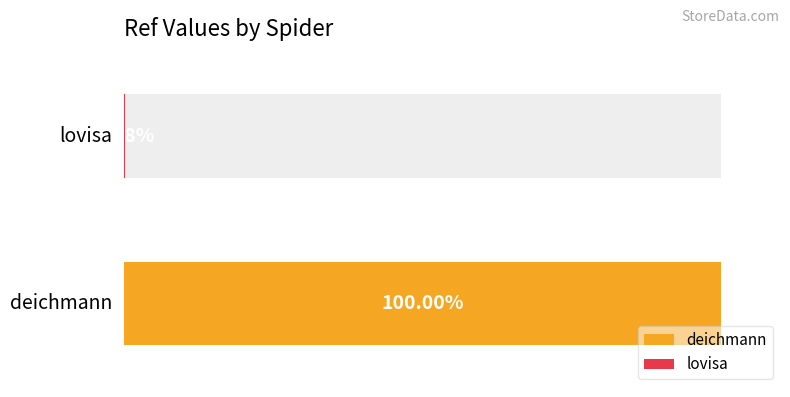

The value at deichmann is 90383738. True or false?

False